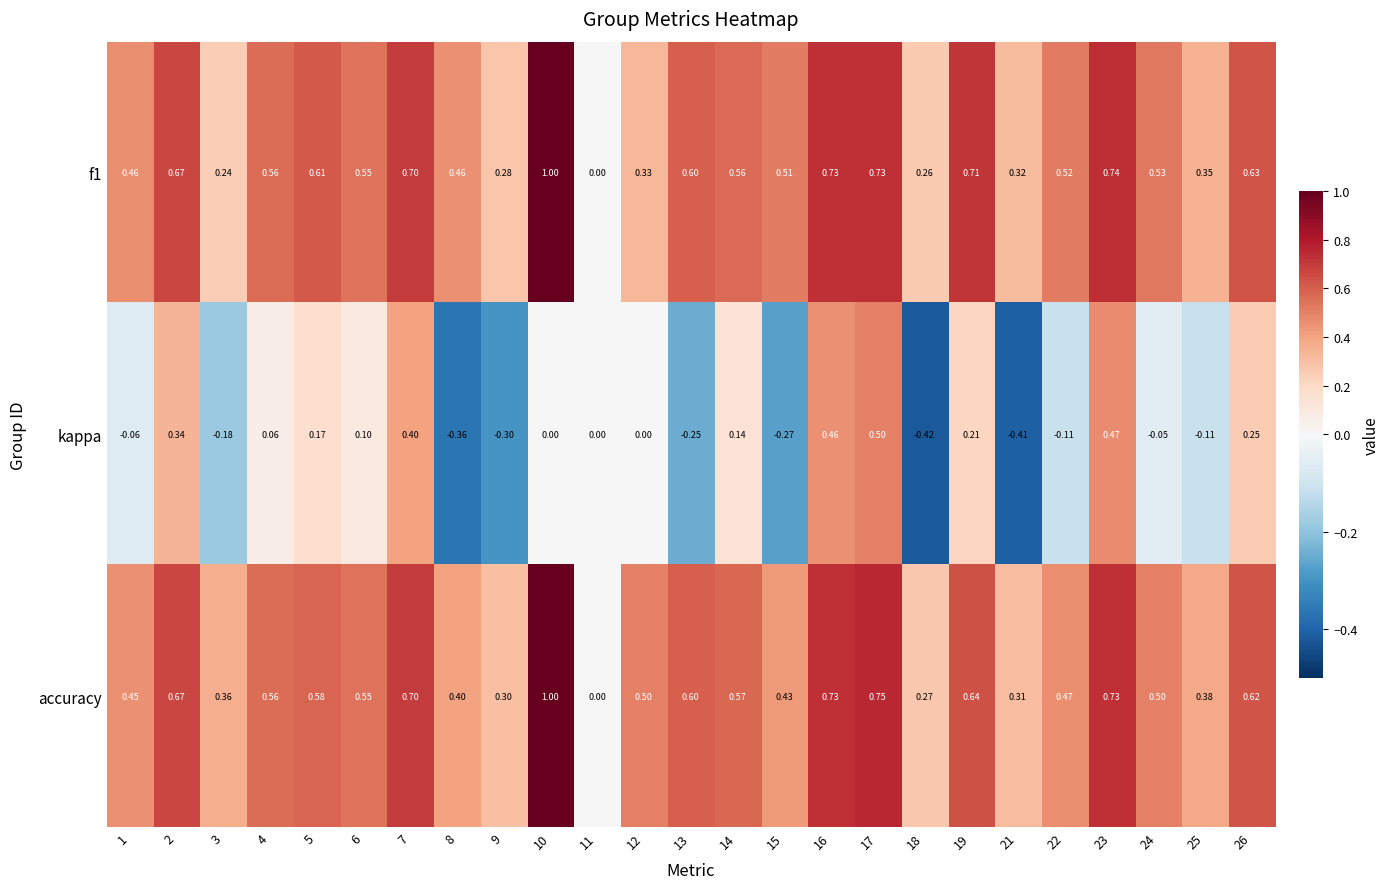

Which series has the largest total across all categories?

accuracy